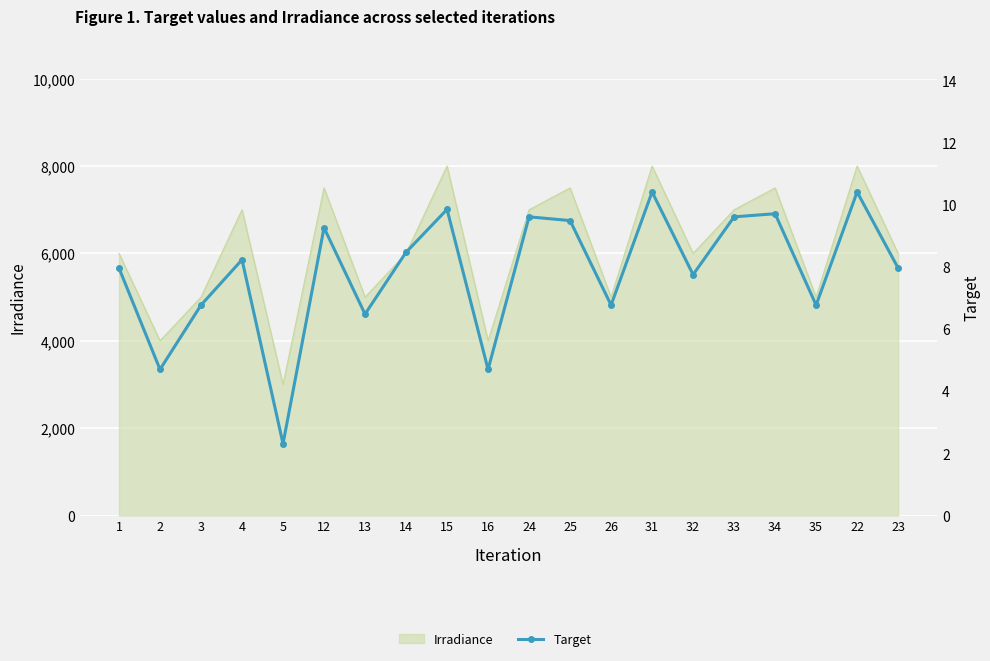

True or false: there are more than 1 points higher than both neighbors.

True